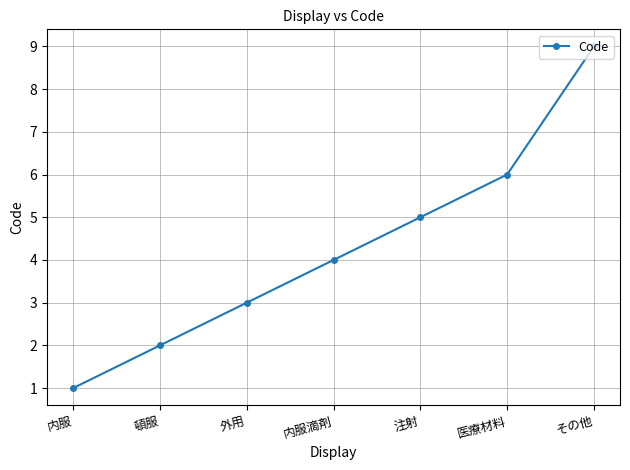

Which has a higher value, 注射 or その他?

その他